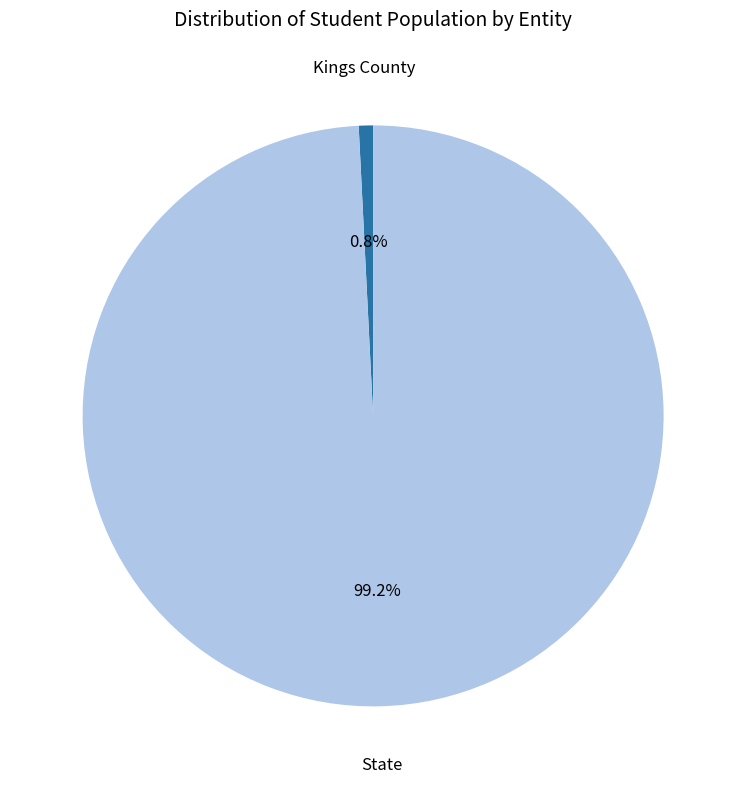

How many segments does this pie chart have?

2